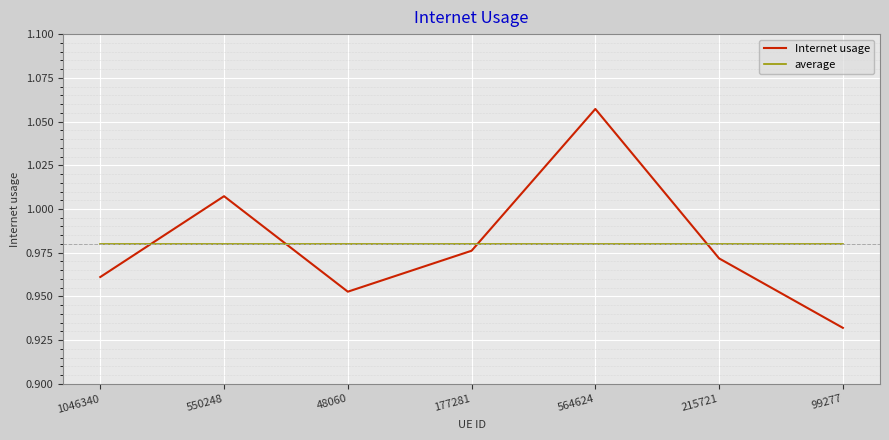

Between which two adjacent categories do Internet usage and average first intersect?

1046340 and 550248